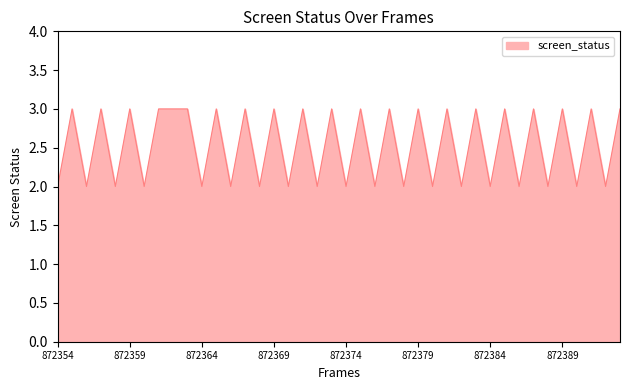

What is the maximum value shown in the chart?

3